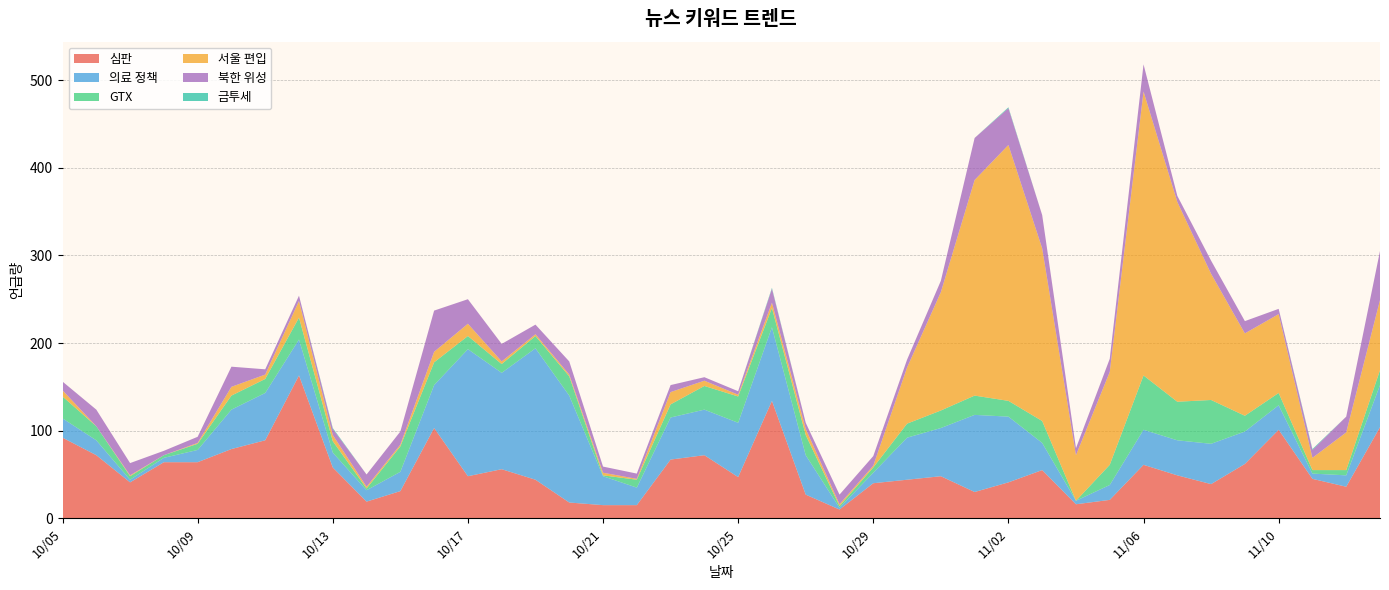

Reading left to right, list all the values displayed in this chart.

심판: 20231005=92	20231006=72	20231007=41	20231008=64	20231009=64	20231010=79	20231011=89	20231012=163	20231013=58	20231014=19	20231015=31	20231016=103	20231017=48	20231018=56	20231019=44	20231020=18	20231021=15	20231022=15	20231023=67	20231024=72	20231025=47	20231026=134	20231027=27	20231028=10	20231029=40	20231030=44	20231031=48	20231101=30	20231102=41	20231103=55	20231104=16	20231105=21	20231106=61	20231107=49	20231108=39	20231109=62	20231110=101	20231111=45	20231112=36	20231113=104
의료 정책: 20231005=22	20231006=17	20231007=3	20231008=5	20231009=14	20231010=45	20231011=54	20231012=41	20231013=17	20231014=13	20231015=22	20231016=49	20231017=145	20231018=110	20231019=150	20231020=122	20231021=33	20231022=20	20231023=48	20231024=52	20231025=62	20231026=84	20231027=45	20231028=2	20231029=12	20231030=48	20231031=55	20231101=88	20231102=75	20231103=31	20231104=4	20231105=17	20231106=40	20231107=40	20231108=46	20231109=37	20231110=28	20231111=6	20231112=13	20231113=48
GTX: 20231005=25	20231006=16	20231007=4	20231008=3	20231009=7	20231010=16	20231011=16	20231012=25	20231013=13	20231014=2	20231015=29	20231016=26	20231017=15	20231018=10	20231019=14	20231020=22	20231021=1	20231022=9	20231023=15	20231024=27	20231025=30	20231026=22	20231027=23	20231028=2	20231029=6	20231030=16	20231031=20	20231101=22	20231102=18	20231103=25	20231104=0	20231105=23	20231106=62	20231107=44	20231108=50	20231109=18	20231110=14	20231111=4	20231112=6	20231113=17
서울 편입: 20231005=7	20231006=0	20231007=1	20231008=0	20231009=1	20231010=10	20231011=5	20231012=19	20231013=7	20231014=2	20231015=2	20231016=12	20231017=14	20231018=3	20231019=2	20231020=2	20231021=3	20231022=1	20231023=14	20231024=6	20231025=2	20231026=6	20231027=7	20231028=2	20231029=2	20231030=64	20231031=135	20231101=246	20231102=292	20231103=197	20231104=52	20231105=106	20231106=324	20231107=228	20231108=144	20231109=94	20231110=90	20231111=14	20231112=43	20231113=80
북한 위성: 20231005=10	20231006=19	20231007=14	20231008=5	20231009=7	20231010=23	20231011=6	20231012=6	20231013=7	20231014=14	20231015=15	20231016=47	20231017=28	20231018=20	20231019=11	20231020=15	20231021=7	20231022=6	20231023=8	20231024=4	20231025=4	20231026=16	20231027=7	20231028=11	20231029=11	20231030=9	20231031=13	20231101=48	20231102=42	20231103=38	20231104=8	20231105=15	20231106=31	20231107=7	20231108=15	20231109=14	20231110=6	20231111=9	20231112=18	20231113=56
금투세: 20231005=0	20231006=0	20231007=0	20231008=0	20231009=0	20231010=0	20231011=0	20231012=0	20231013=1	20231014=0	20231015=0	20231016=0	20231017=0	20231018=0	20231019=0	20231020=0	20231021=0	20231022=0	20231023=0	20231024=0	20231025=0	20231026=1	20231027=0	20231028=0	20231029=0	20231030=0	20231031=0	20231101=0	20231102=1	20231103=0	20231104=0	20231105=0	20231106=0	20231107=0	20231108=0	20231109=0	20231110=0	20231111=1	20231112=0	20231113=0